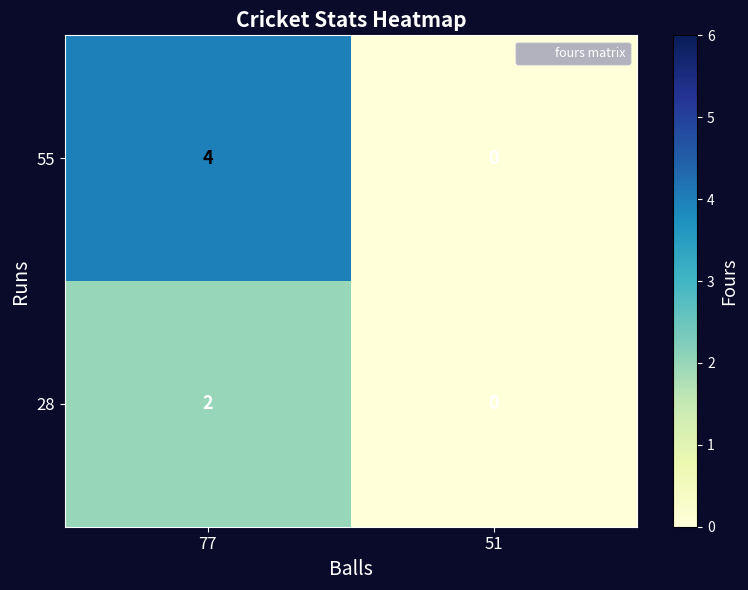

Rank the series by their maximum value, from highest to lowest.

55, 28